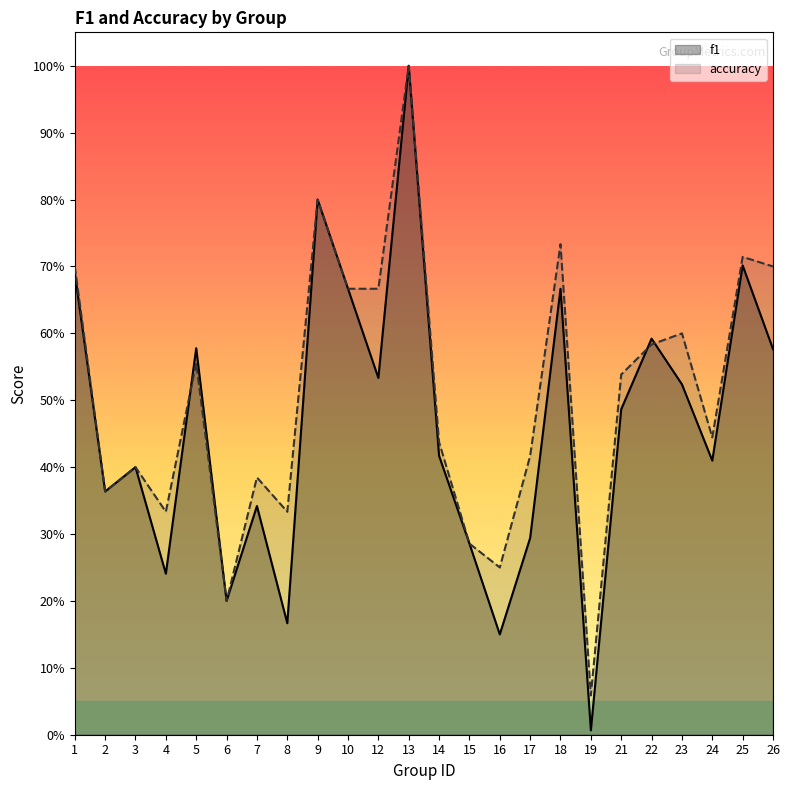

What is the maximum value shown in the chart?

1.0